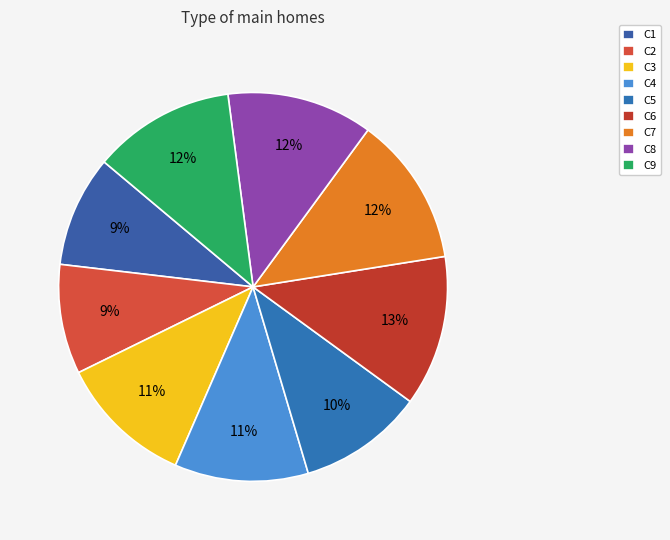

What is the largest slice in the pie chart?

C6